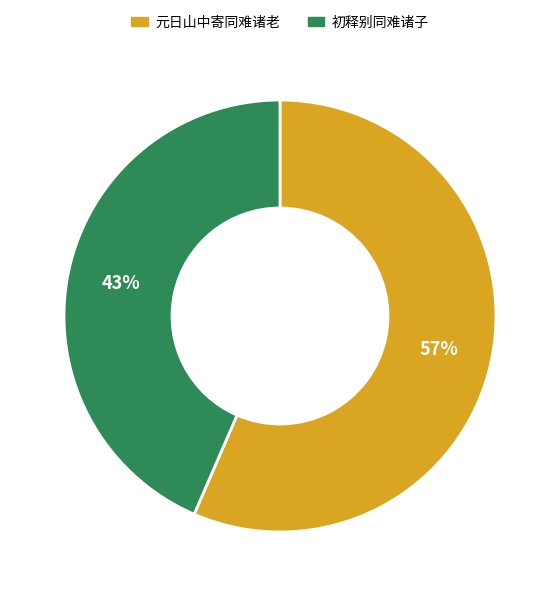

To the nearest percent, what is the combined percentage of 元日山中寄同难诸老 and 初释别同难诸子?

100%